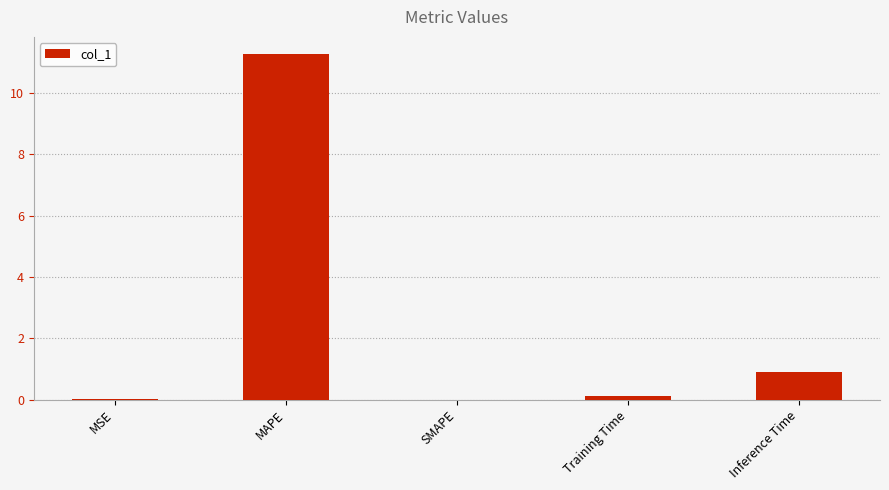

What is the difference between the values at MSE and MAPE?

11.3